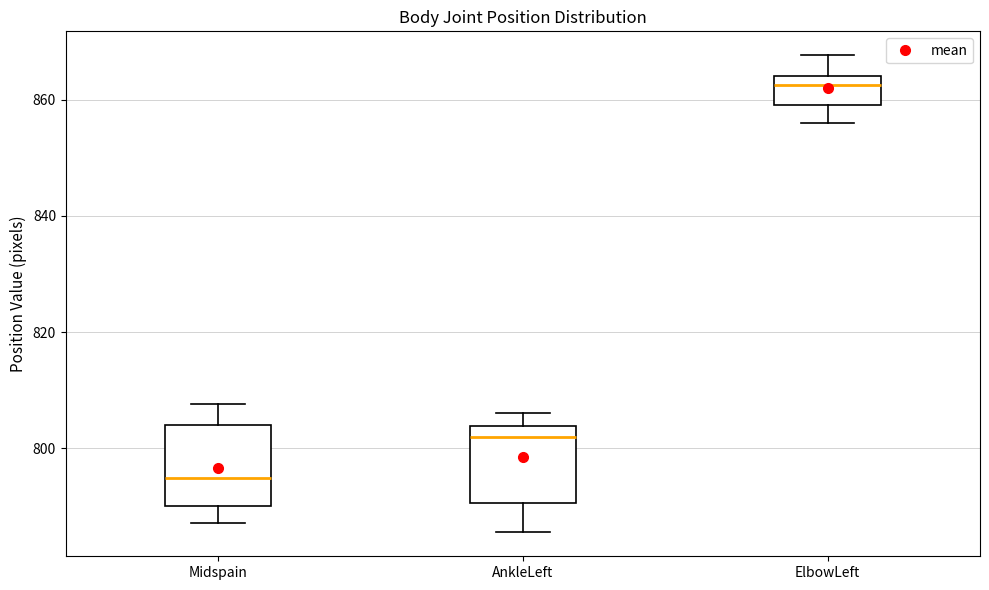

Reading left to right, transcribe this box plot: for each box, give where its median line is, the range the box spans, and where its two whiskers end, as read against the y-axis. The values are not printed on the chart, so give them approximately, as read against the axis.

Midspain: median 794, box 790 to 804, whiskers 788 to 808
AnkleLeft: median 802, box 790 to 804, whiskers 786 to 806
ElbowLeft: median 862, box 860 to 864, whiskers 856 to 868